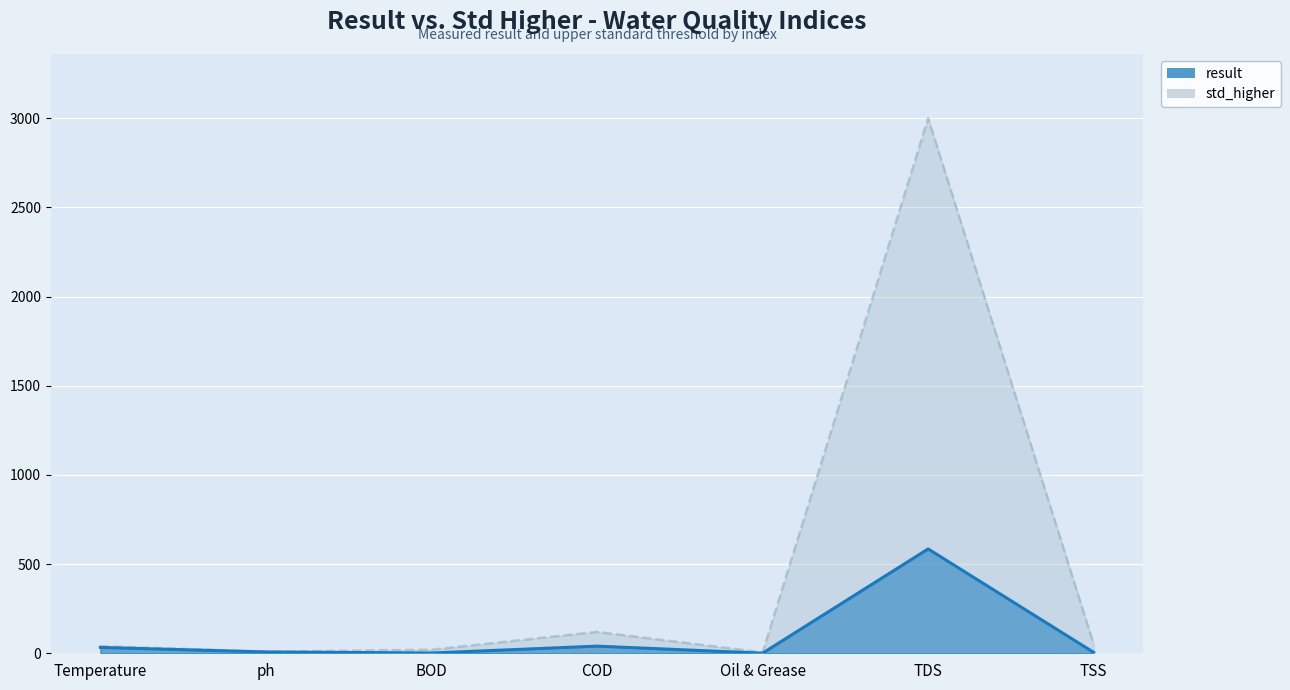

Which series has the largest range (max minus min)?

std_higher